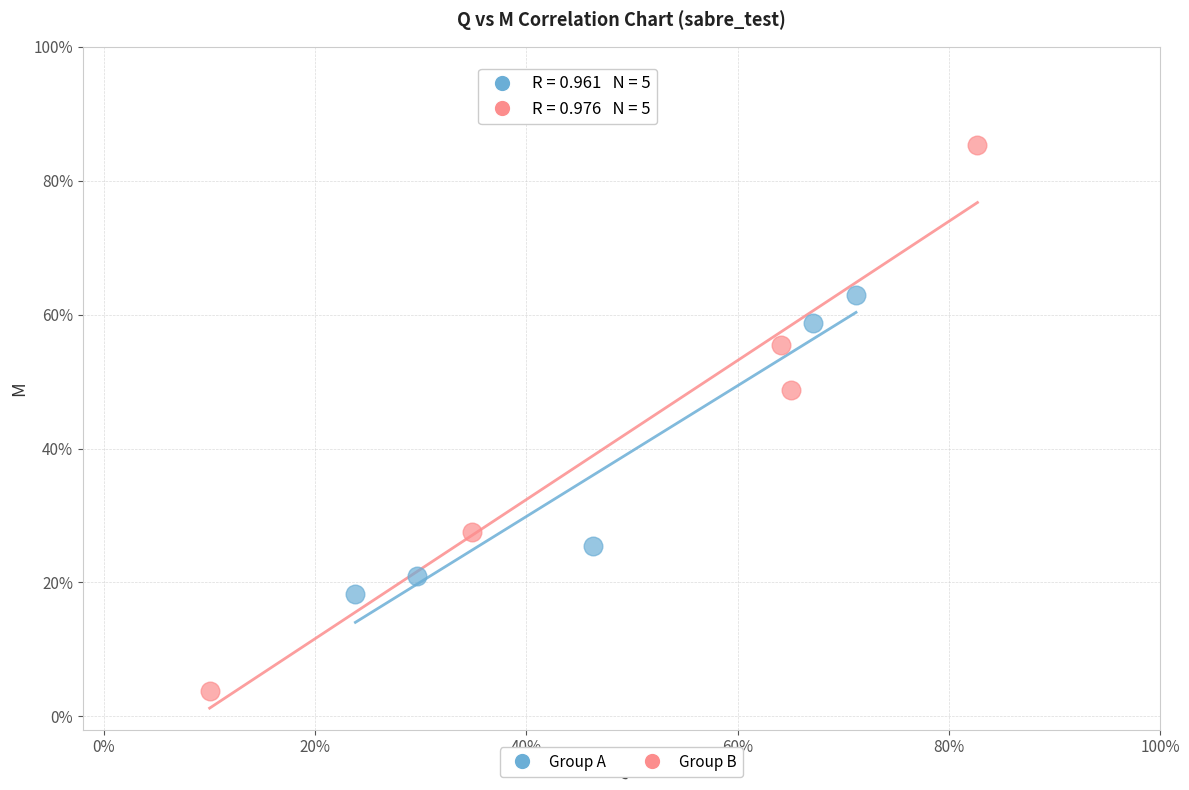

Which series contains the highest Y value?

Group B